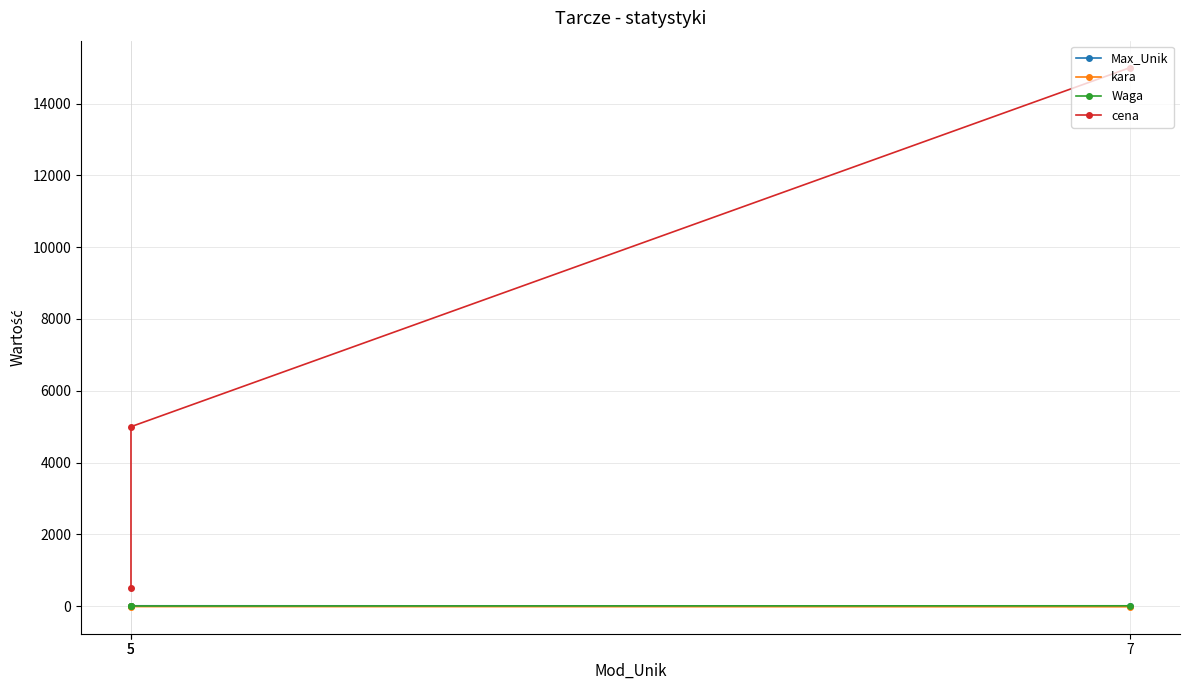

How many lines are shown in the chart?

4